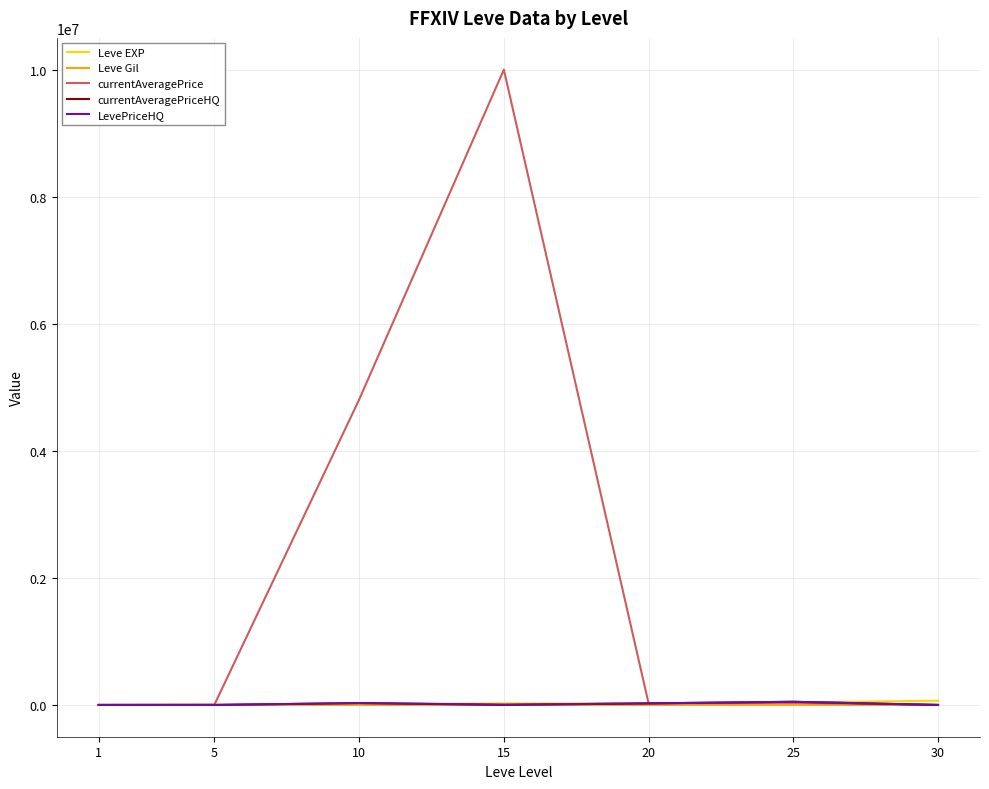

Which series has the largest total across all categories?

currentAveragePrice